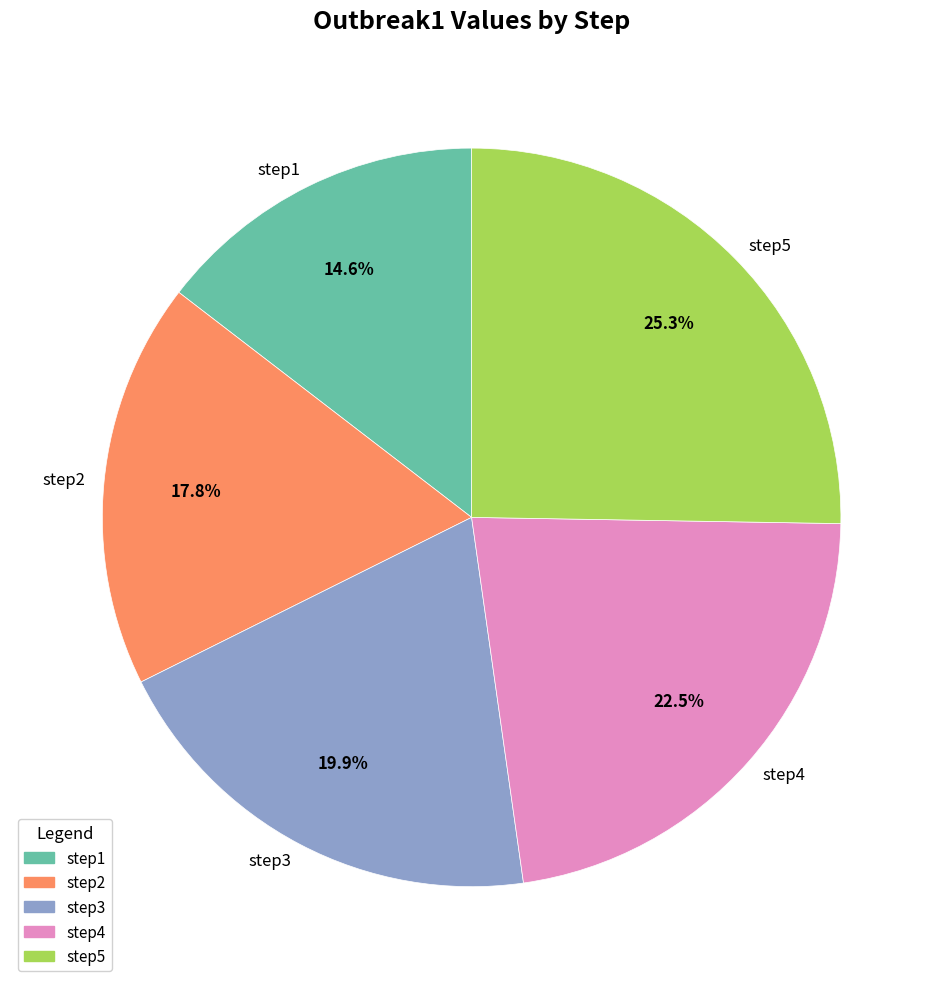

Rank the categories by value from highest to lowest.

step5, step4, step3, step2, step1